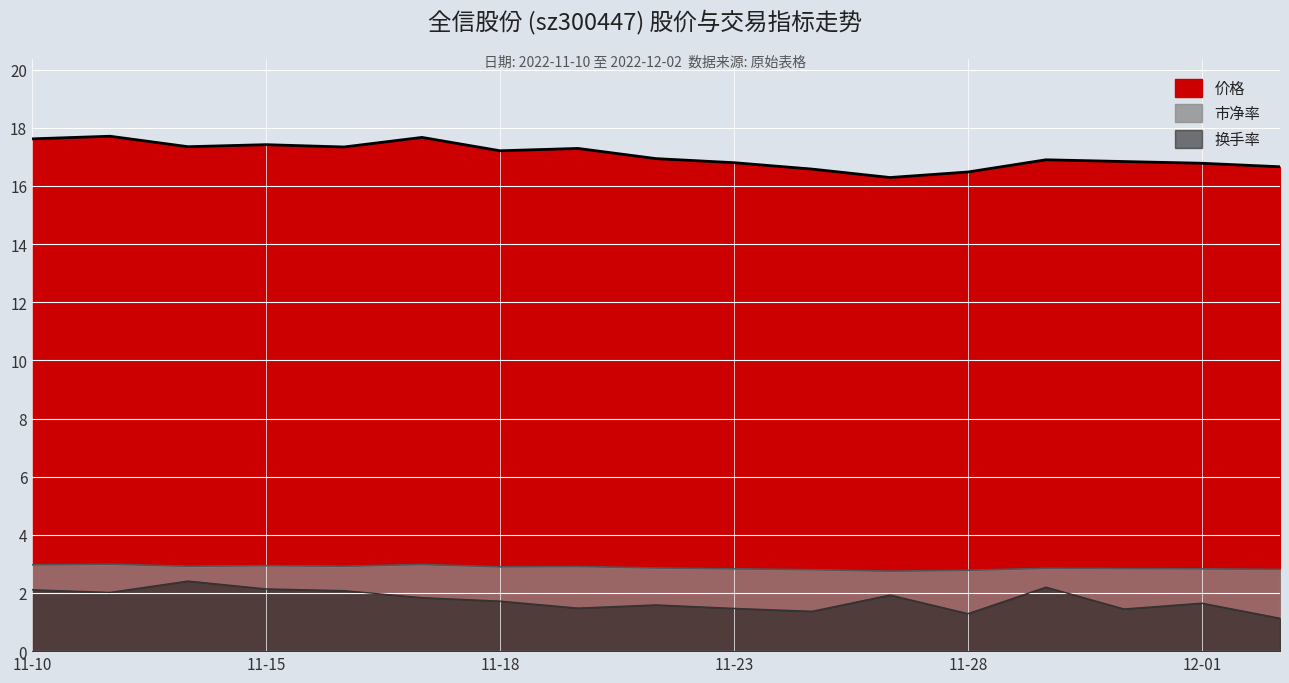

Is the value of 价格 at 11-23 greater than the value of 市净率 at 11-18?

Yes